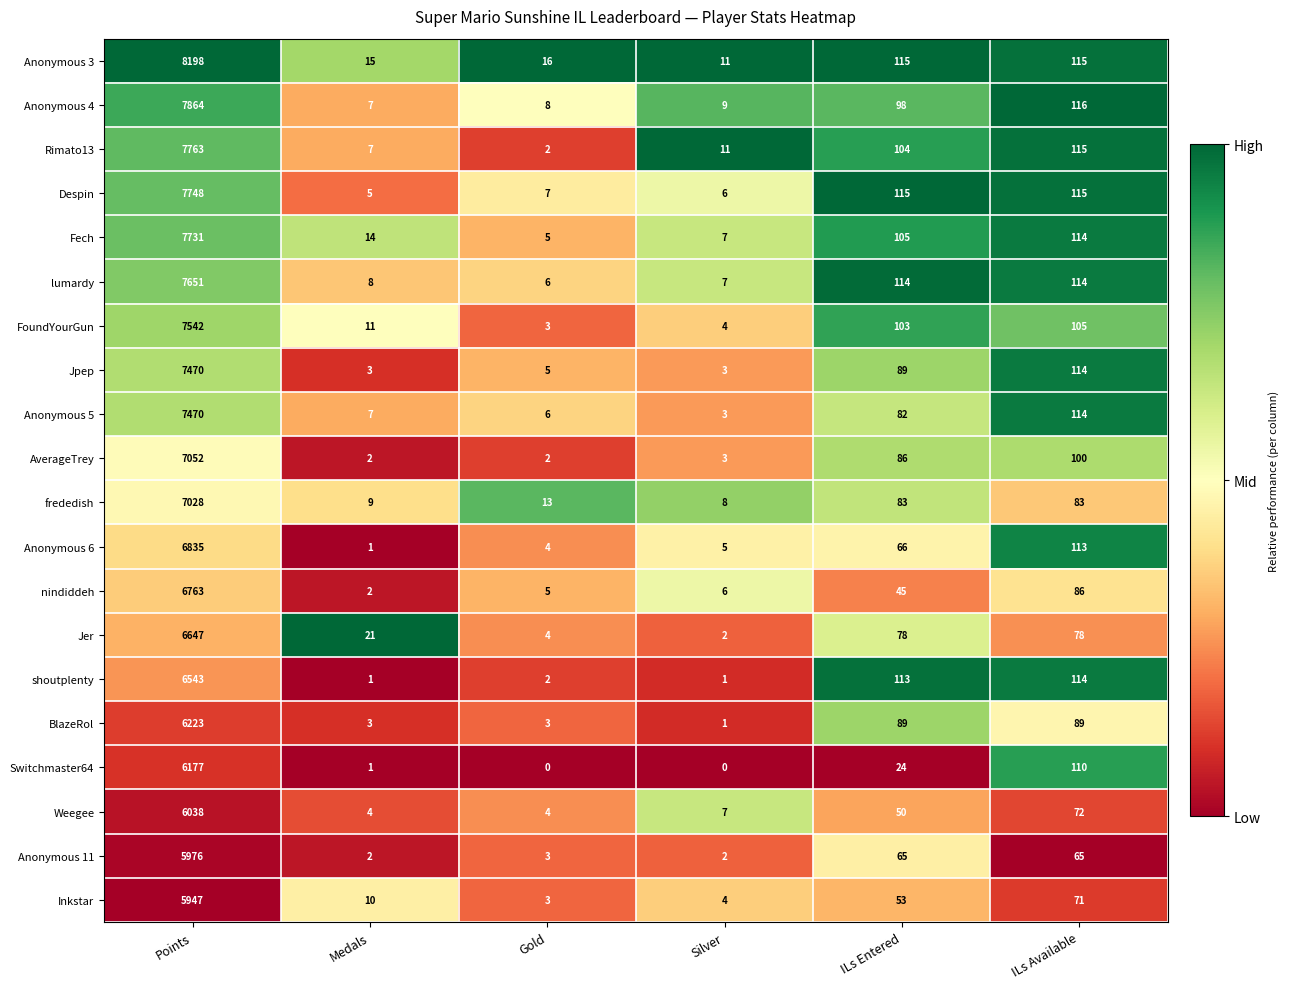

At how many categories does at least one series exceed 0?

6